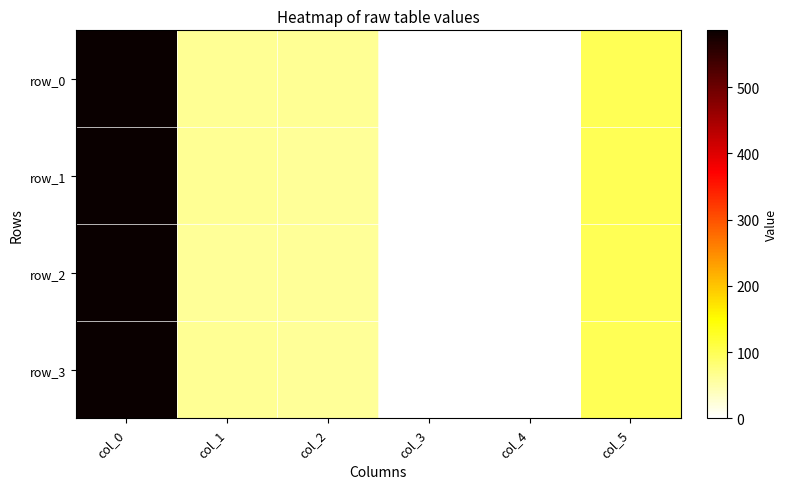

At how many categories does at least one series exceed 181?

1